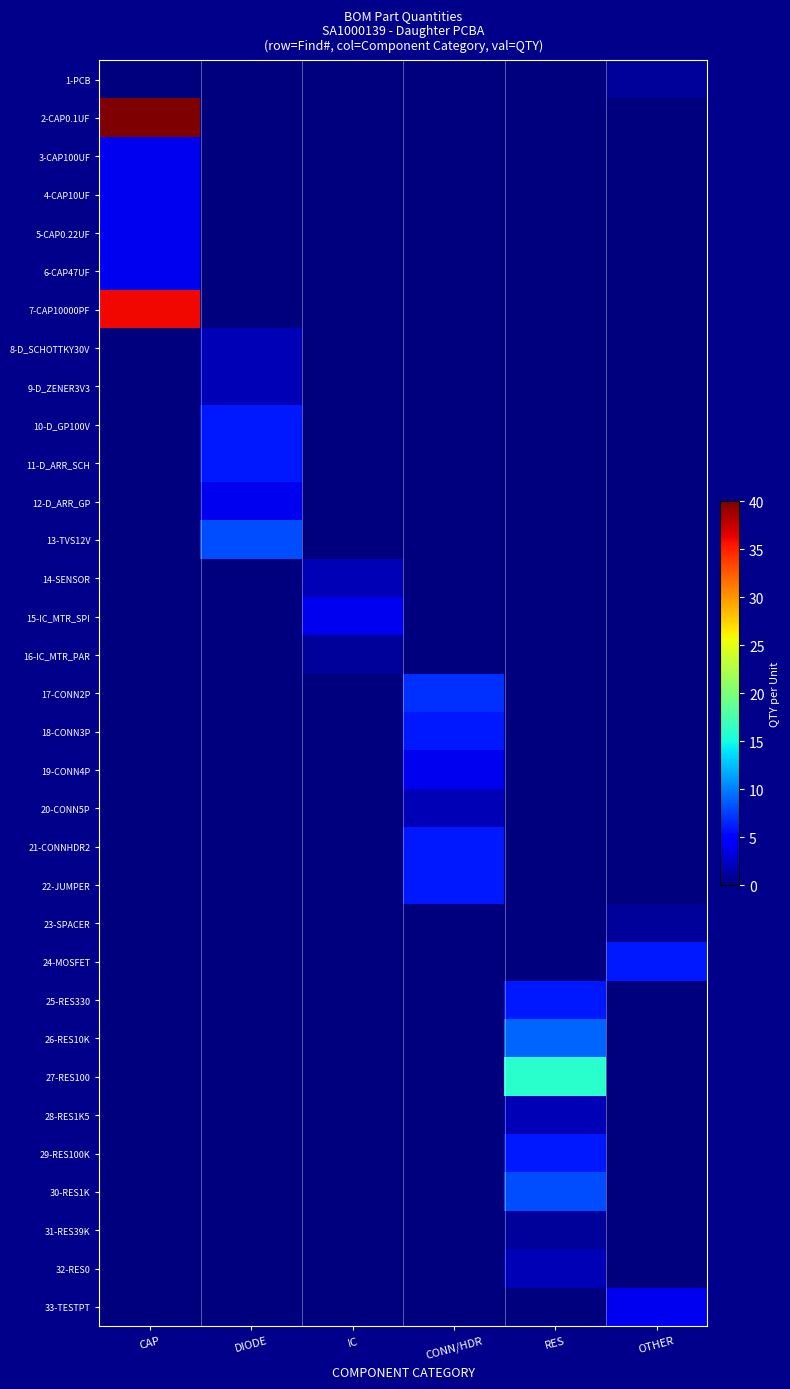

Read the 30-RES1K value at RES.

8